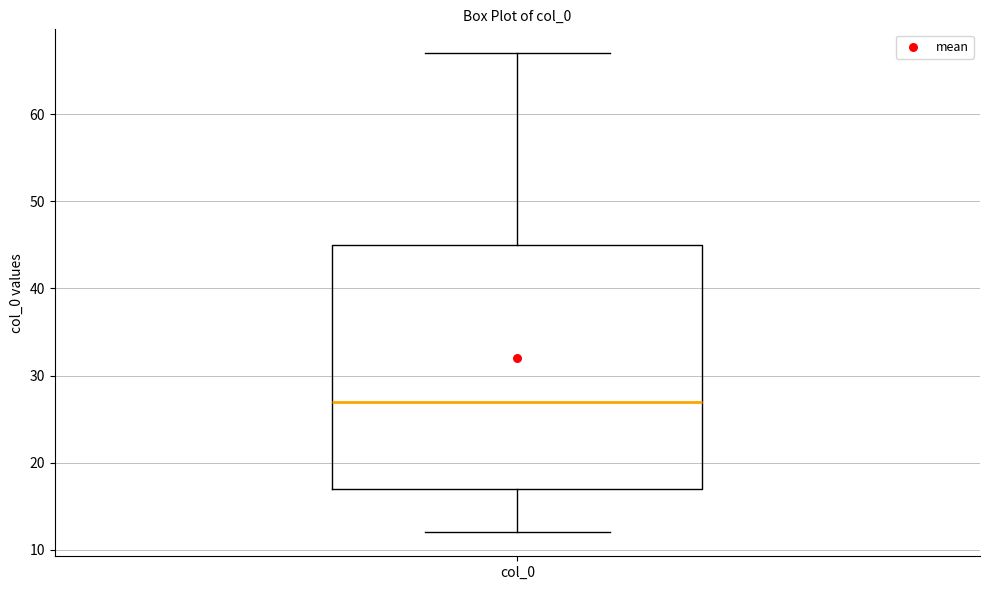

Where is the upper edge of the box for col_0 on the y-axis? The values are not printed on the chart, so give them approximately, as read against the axis.

45